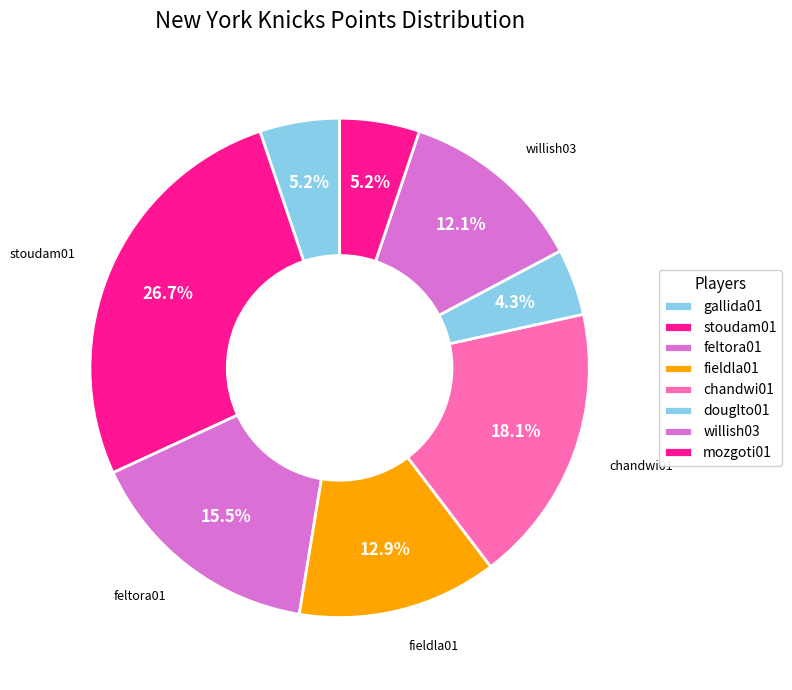

Is there a majority slice in this chart?

No